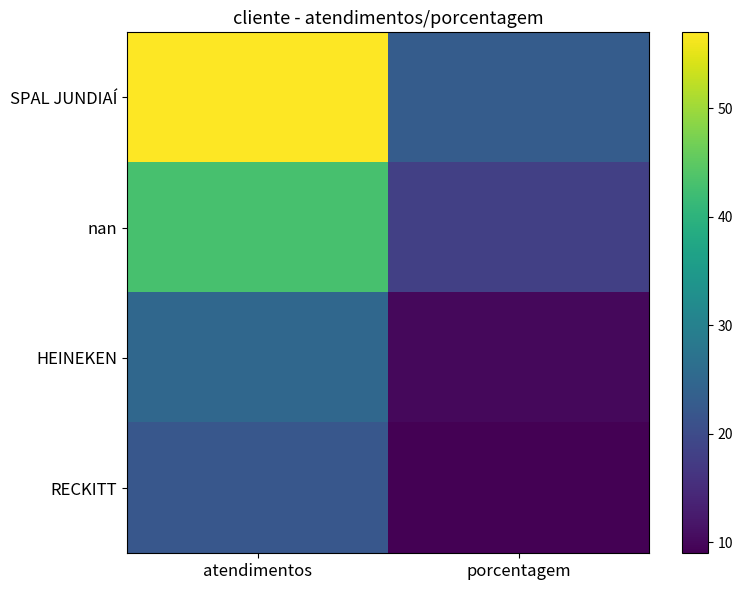

Which has a higher value, atendimentos or porcentagem?

atendimentos